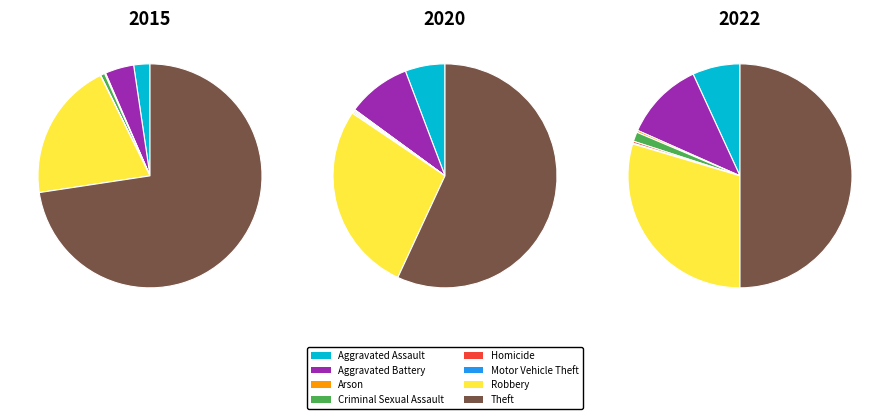

Which category has the smallest portion of the pie?

Motor Vehicle Theft